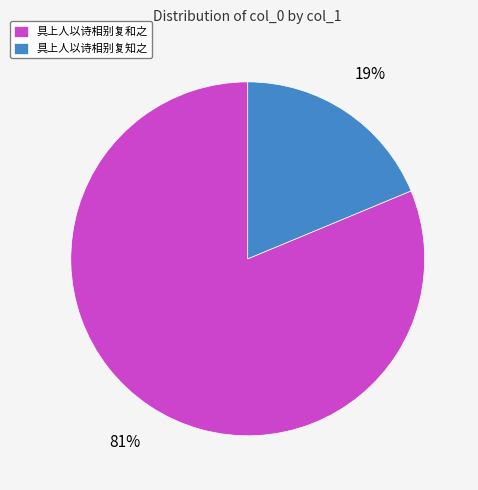

True or false: 具上人以诗相别复知之 accounts for 19% of the total.

True